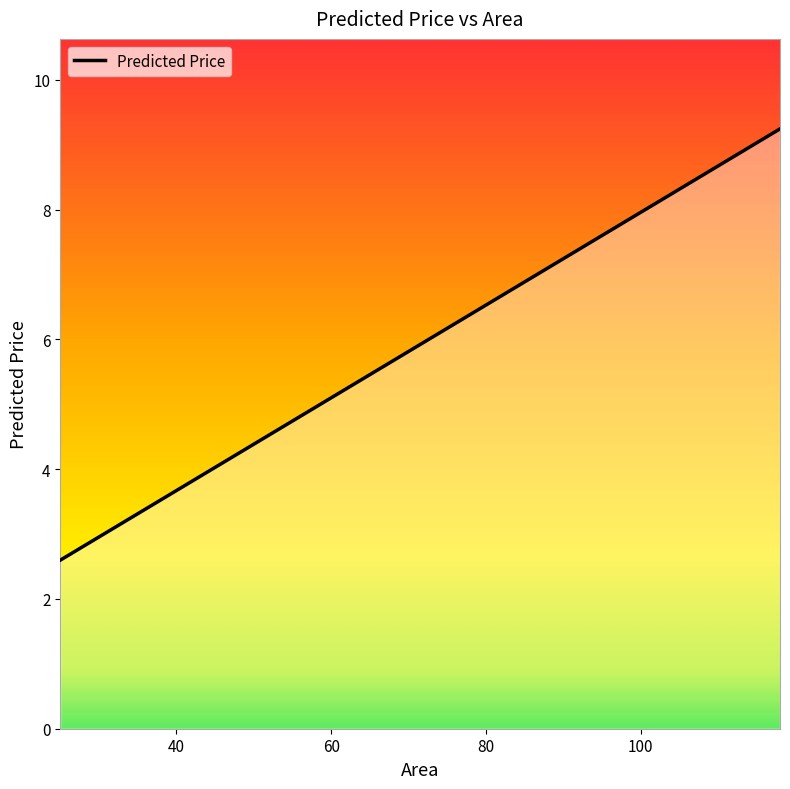

What is the difference between the maximum and minimum values?

6.6